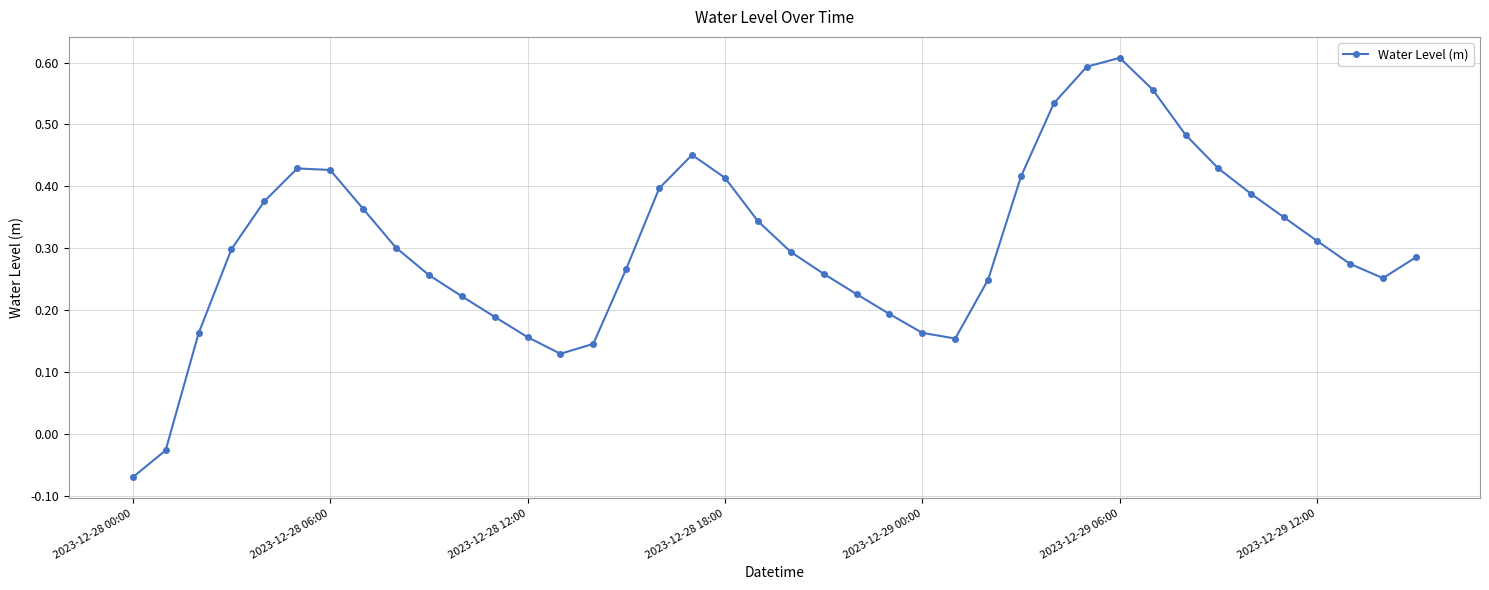

What is the sum of all values?

12.3